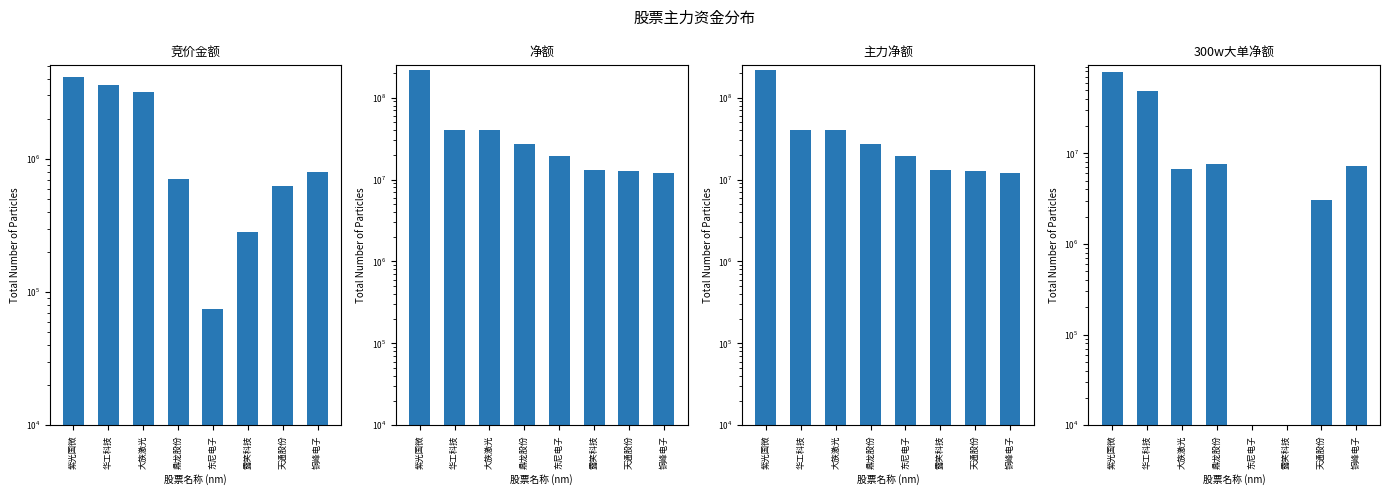

How many values in the 300w大单净额 series exceed 48960484?

1